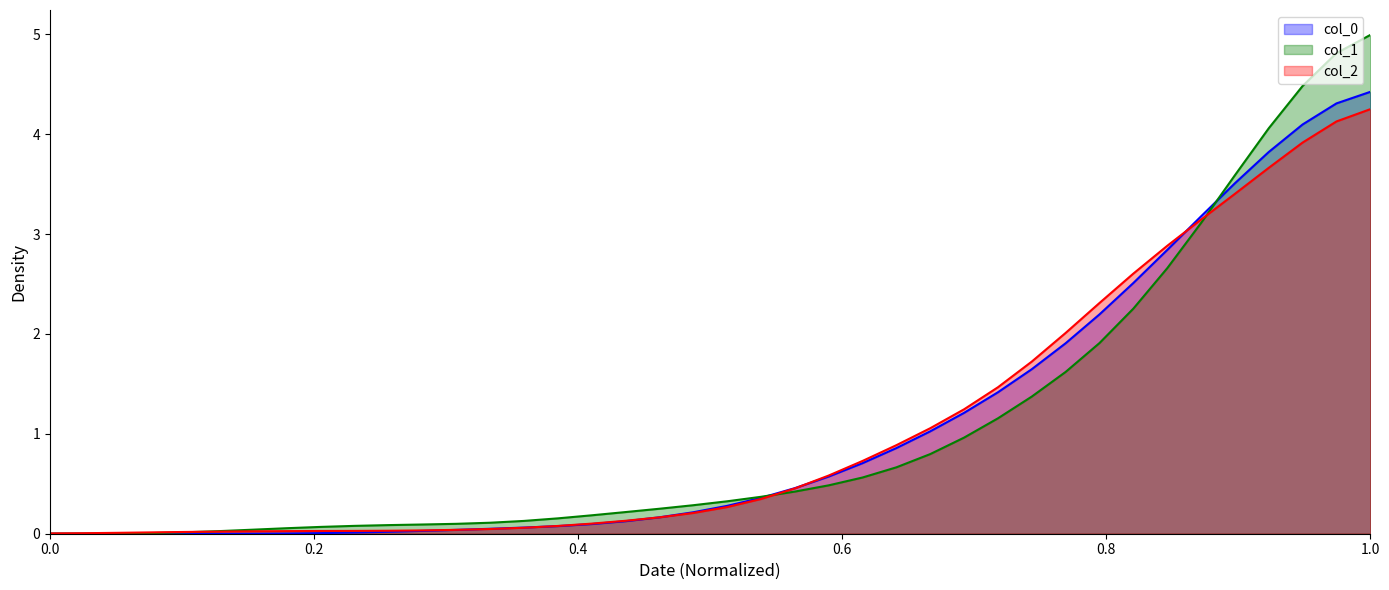

True or false: col_2 has a value of 0.0 at 2020-03-01.

True